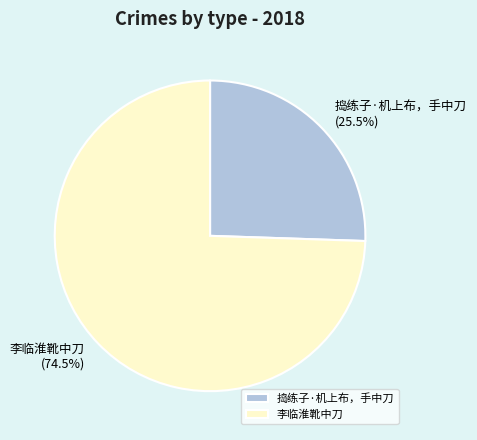

Rank the categories by value from lowest to highest.

捣练子·机上布，手中刀, 李临淮靴中刀